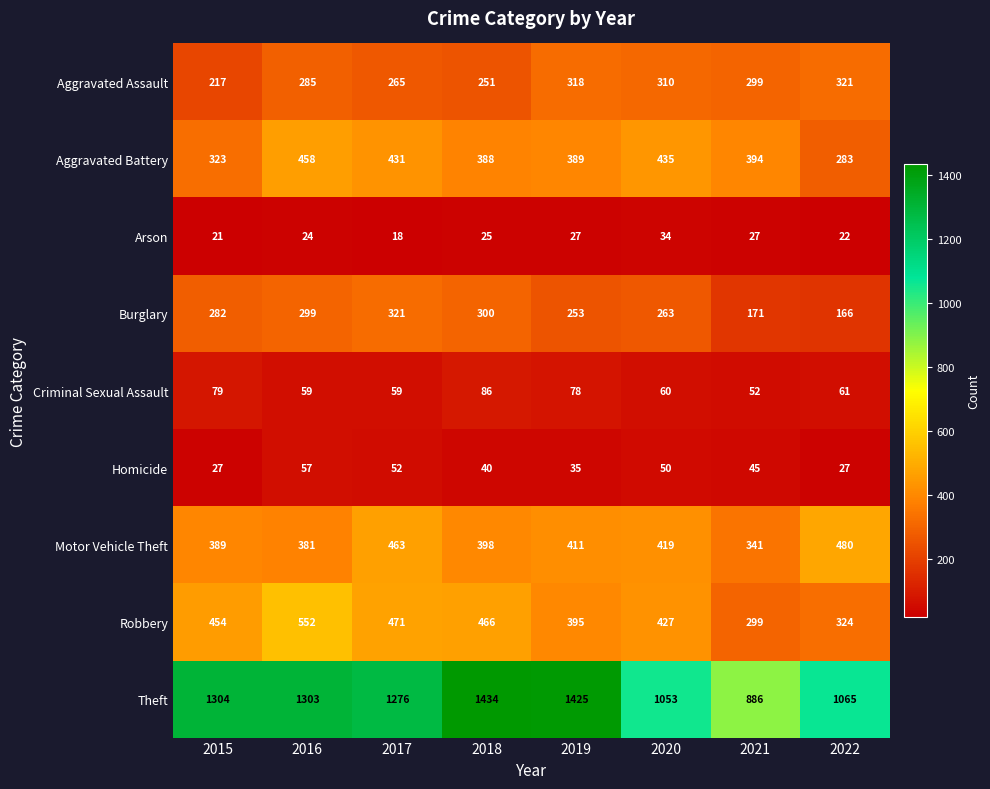

What is the smallest value displayed?

18